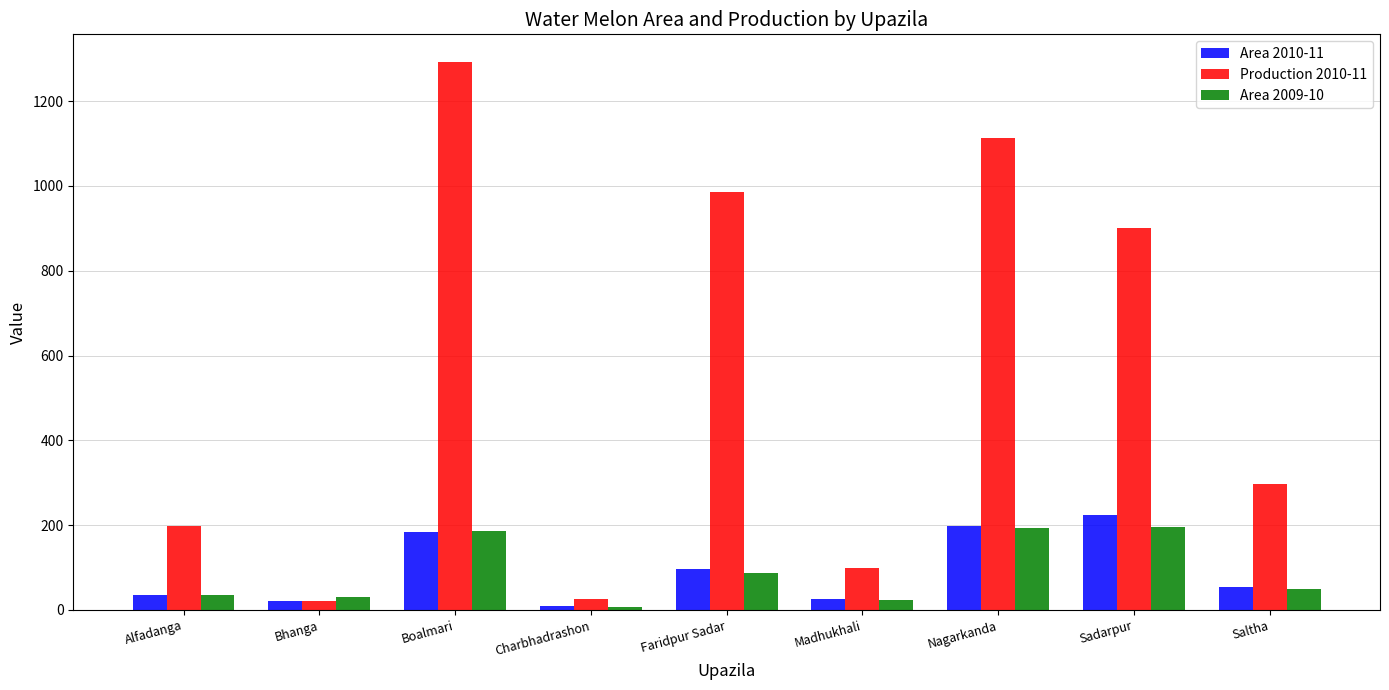

What is the difference between the Production 2010-11 values at Boalmari and Madhukhali?

1193